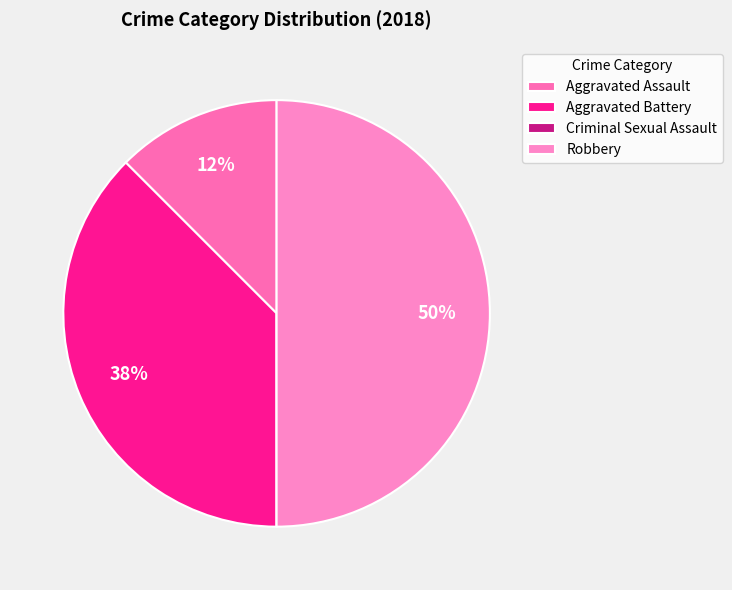

Between Aggravated Battery and Aggravated Assault, which is larger?

Aggravated Battery